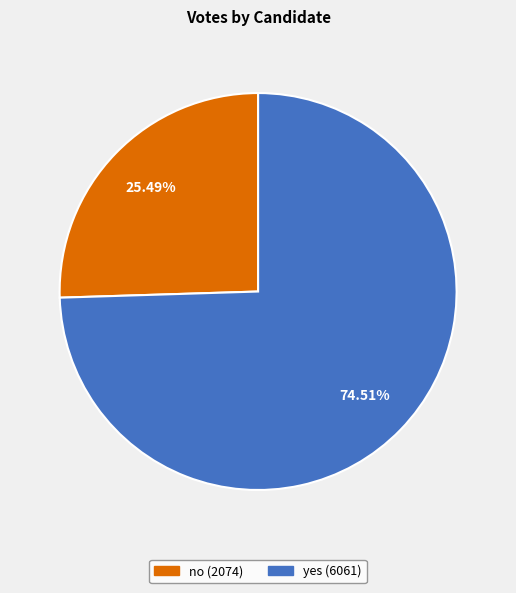

Which slice is the smallest?

no